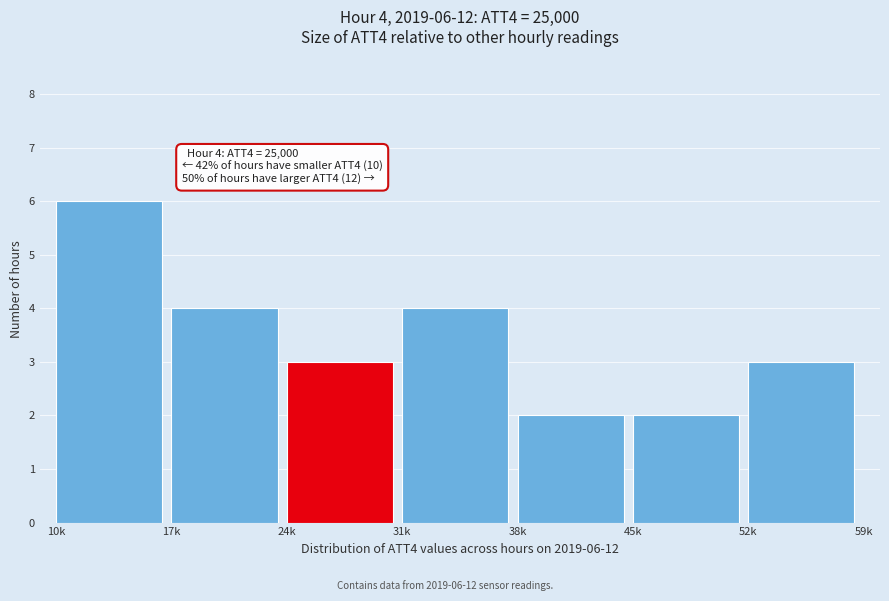

Reading left to right, transcribe all the data shown in this chart.

10k=6	17k=4	24k=3	31k=4	38k=2	45k=2	52k=3